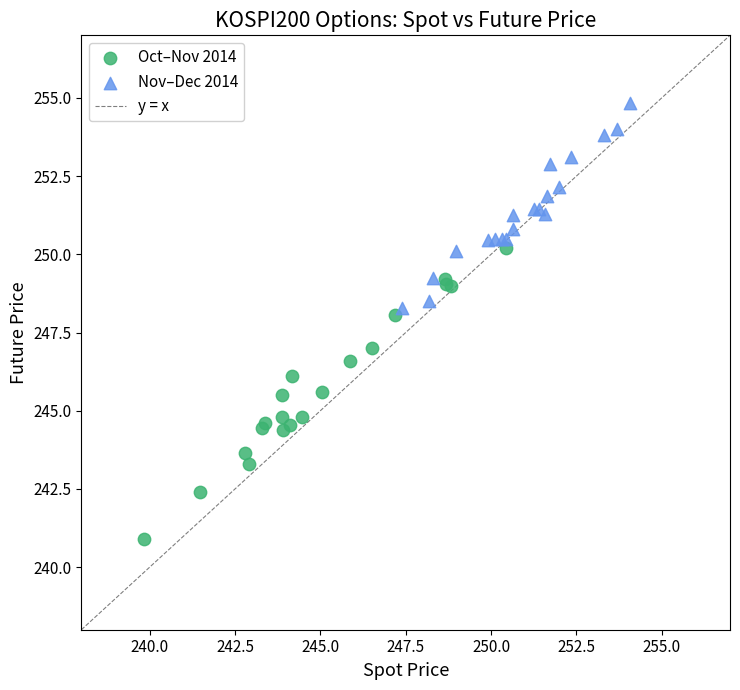

Which series has the widest spread of Y values?

Oct–Nov 2014